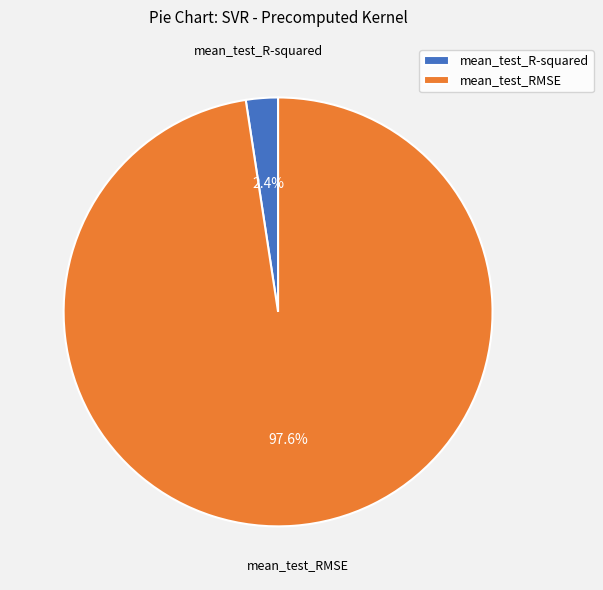

Do mean_test_R-squared and mean_test_RMSE together represent more than half of the pie?

Yes